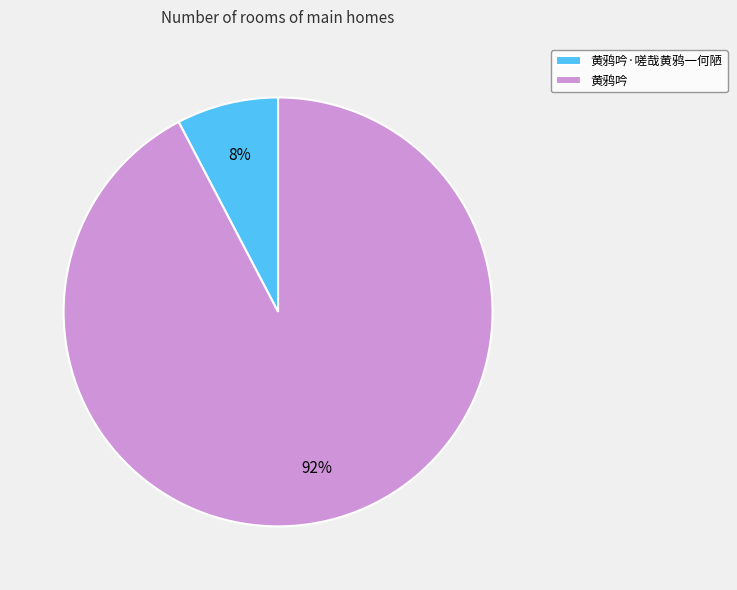

To the nearest percent, what portion does 黄鸦吟·嗟哉黄鸦一何陋 represent?

8%